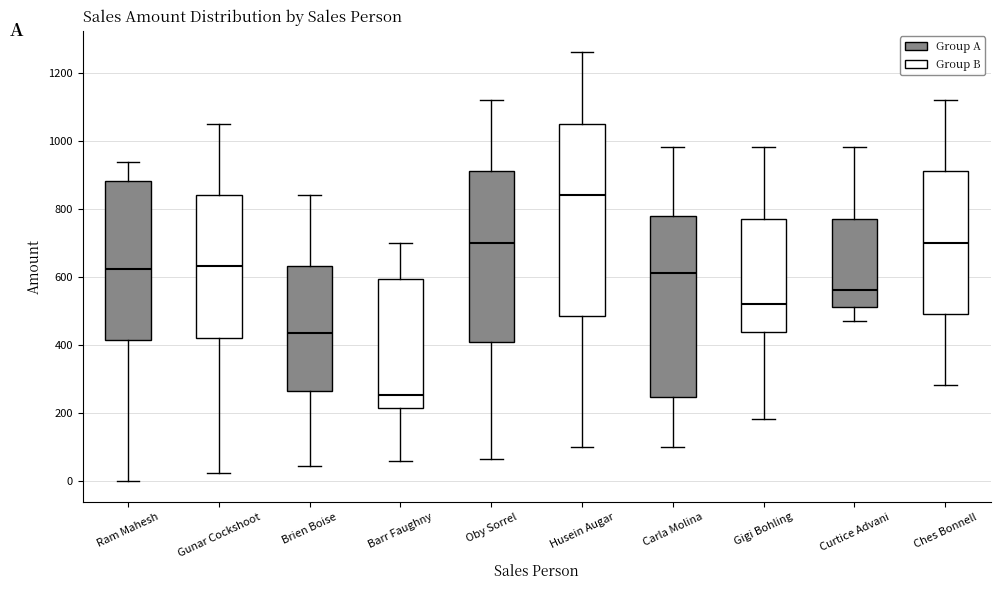

Which box is the tallest, from its lower edge to its upper edge?

Husein Augar